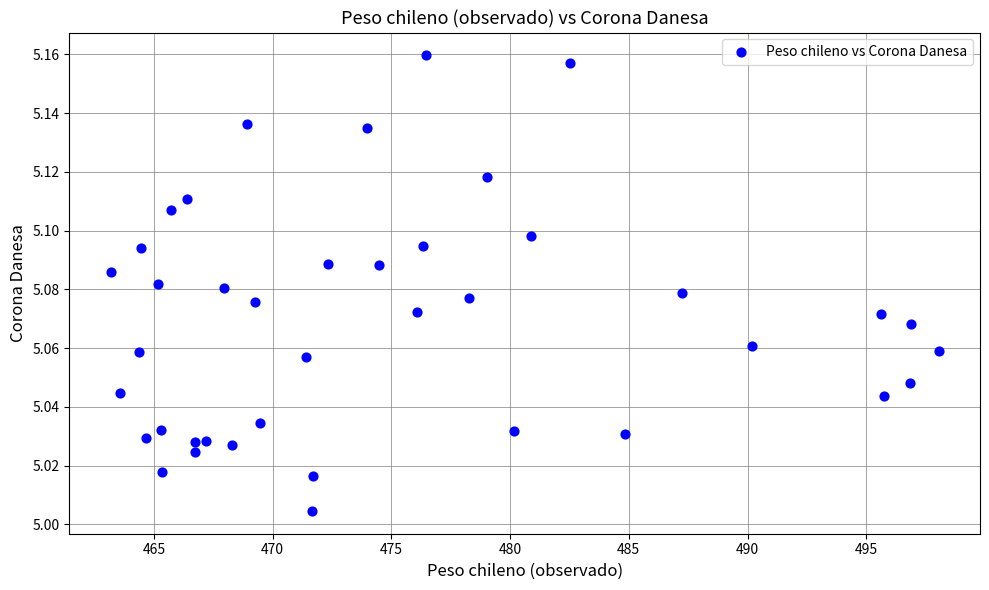

What is the range of X values (max minus min)?

34.9